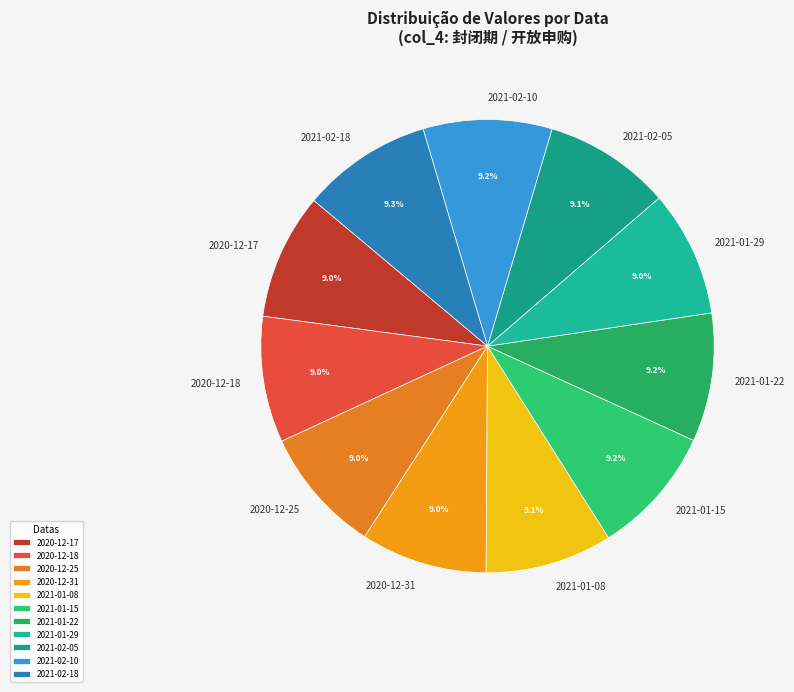

Does 2021-01-08 represent more than half of the total?

No